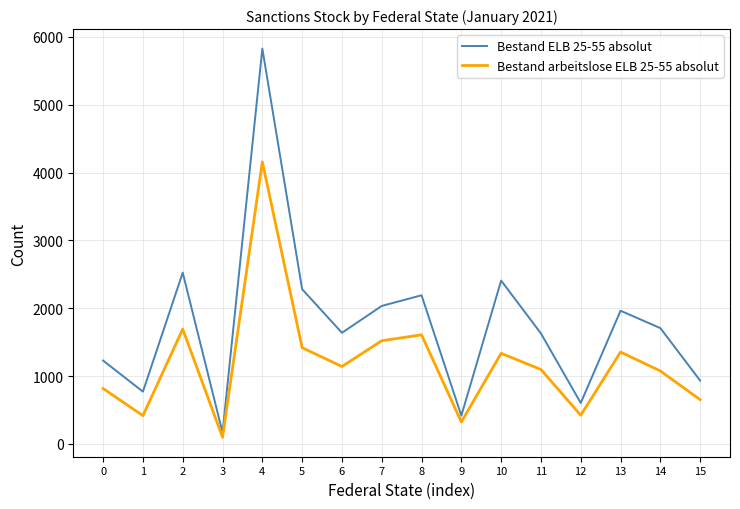

In Bestand ELB 25-55 absolut, how many points are lower than both neighbors (excluding endpoints)?

5